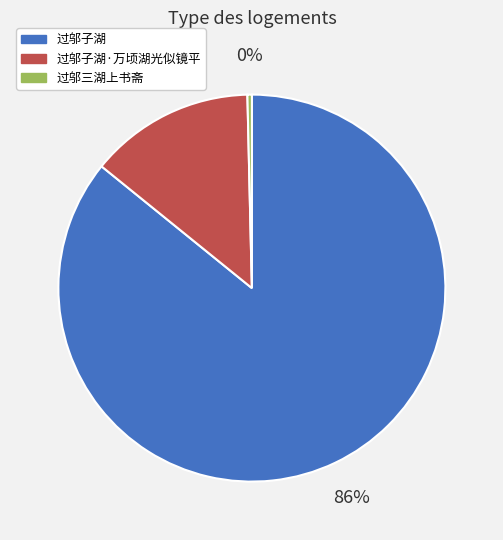

What is the largest slice in the pie chart?

过邬子湖